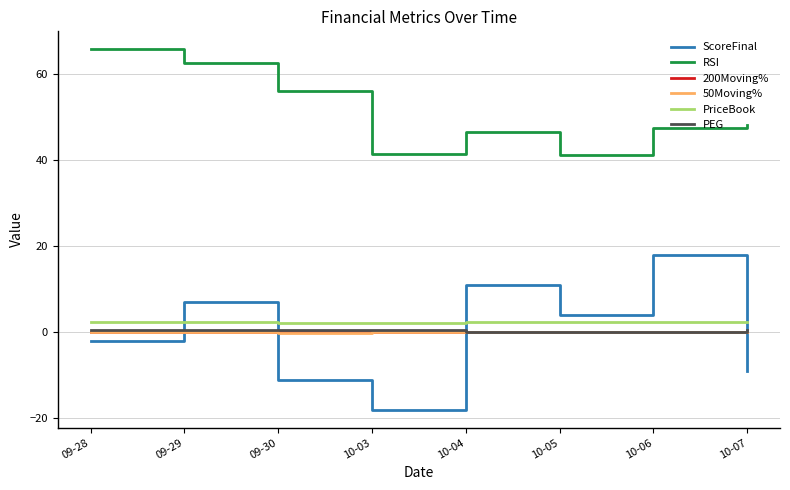

At which category is the sum across all series the highest?

09-29